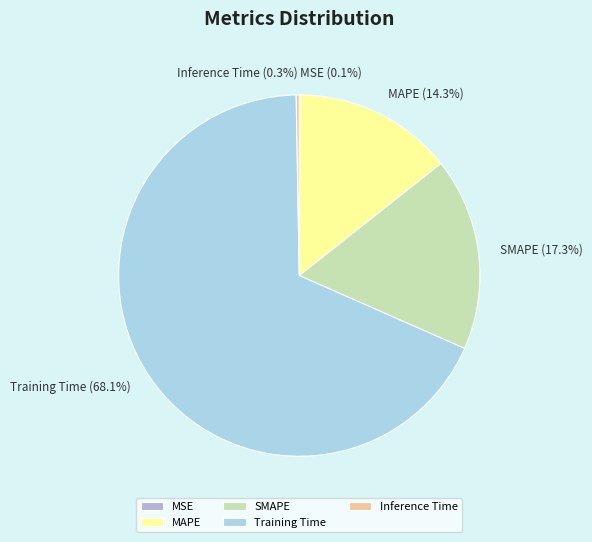

What is the largest slice in the pie chart?

Training Time